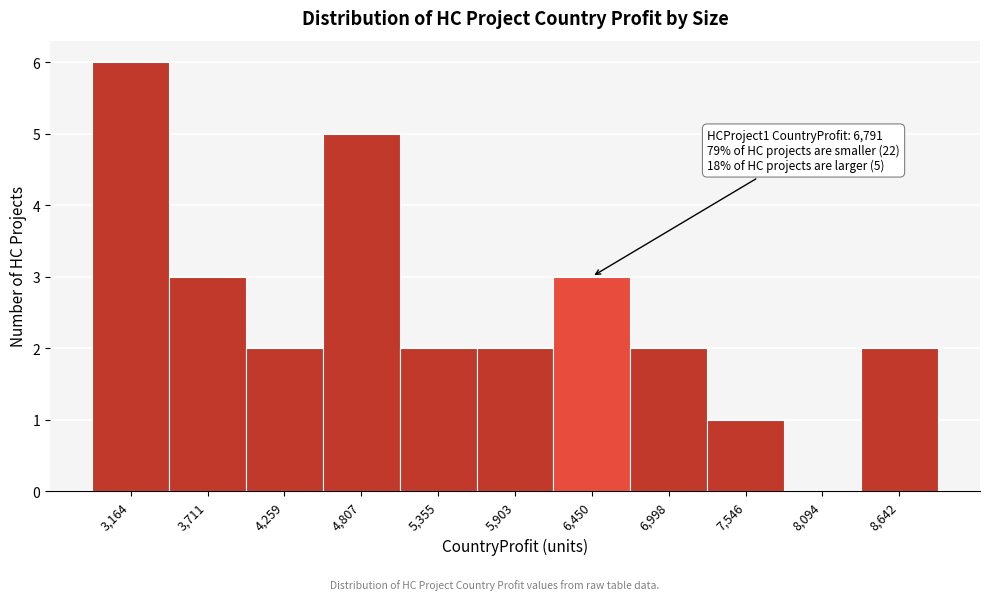

Reading right to left, what are all the values shown in this chart?

8,642=2	8,094=0	7,546=1	6,998=2	6,450=3	5,903=2	5,355=2	4,807=5	4,259=2	3,711=3	3,164=6